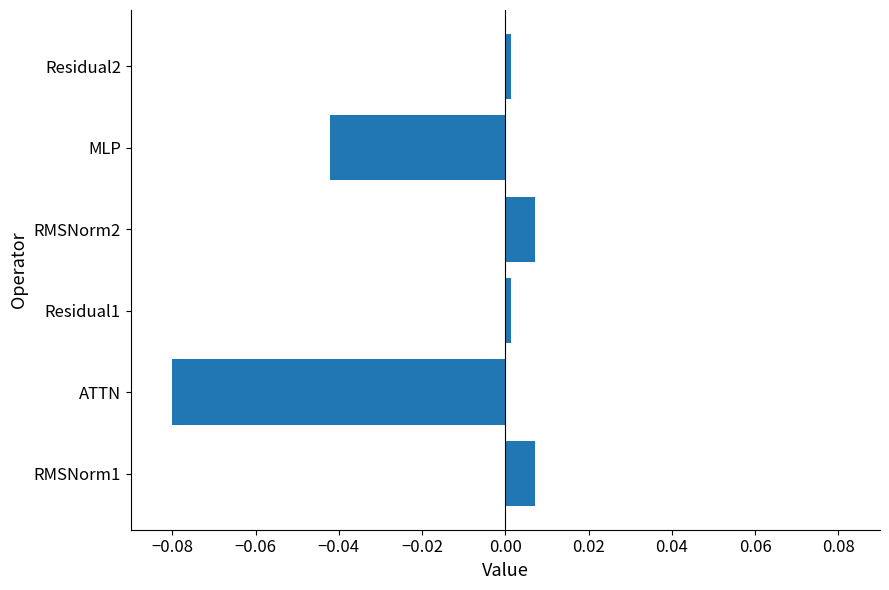

The value at Residual2 is 0.0. True or false?

True